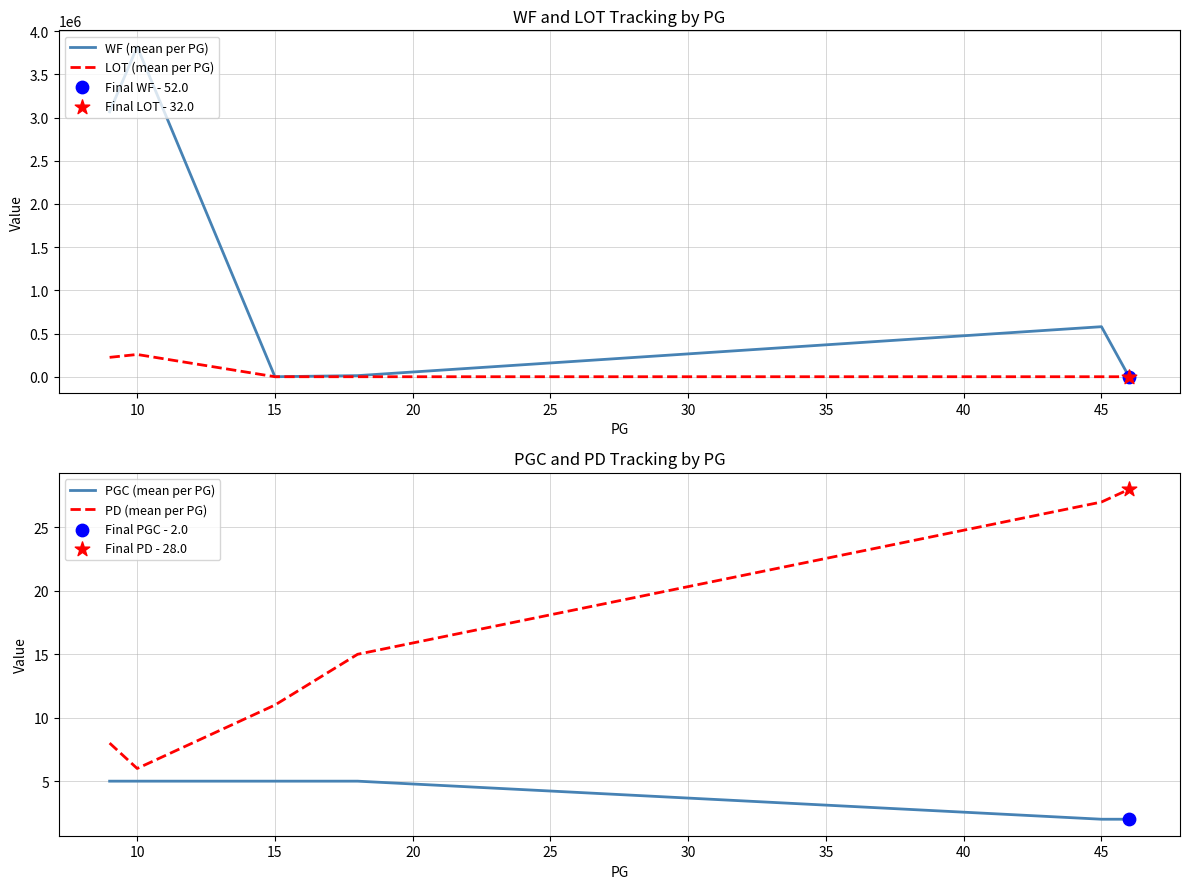

Which series reaches the maximum Y coordinate?

WF (mean per PG)